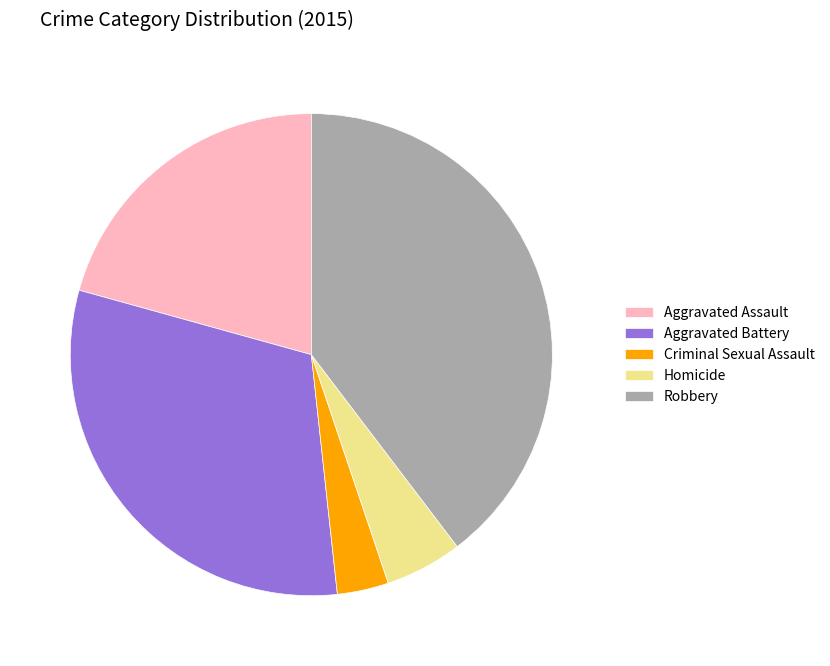

Does Criminal Sexual Assault represent more than half of the total?

No